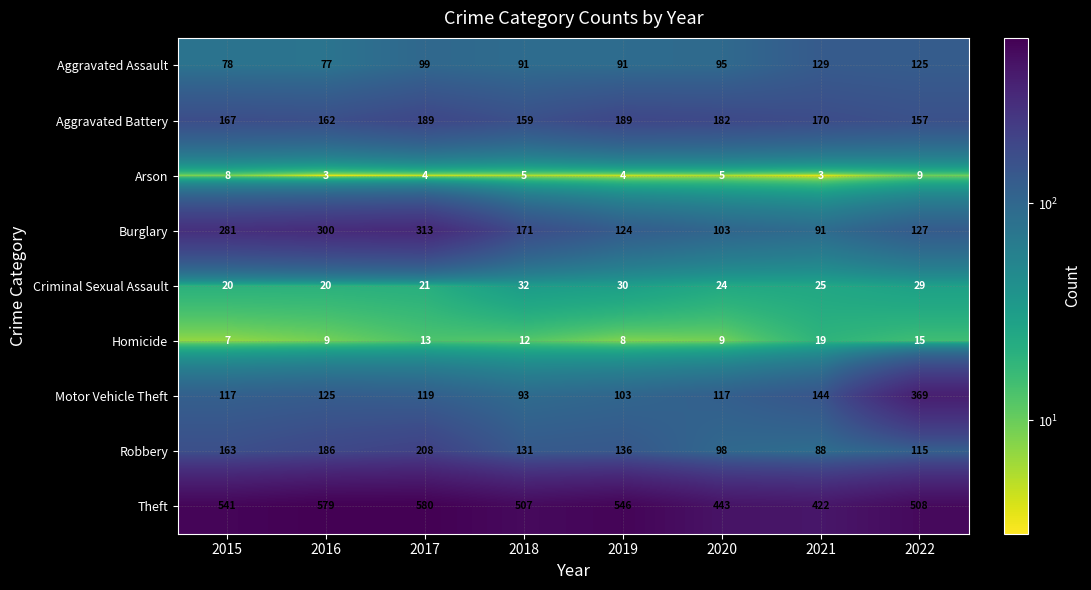

Which category has the highest value in the Robbery series?

2017